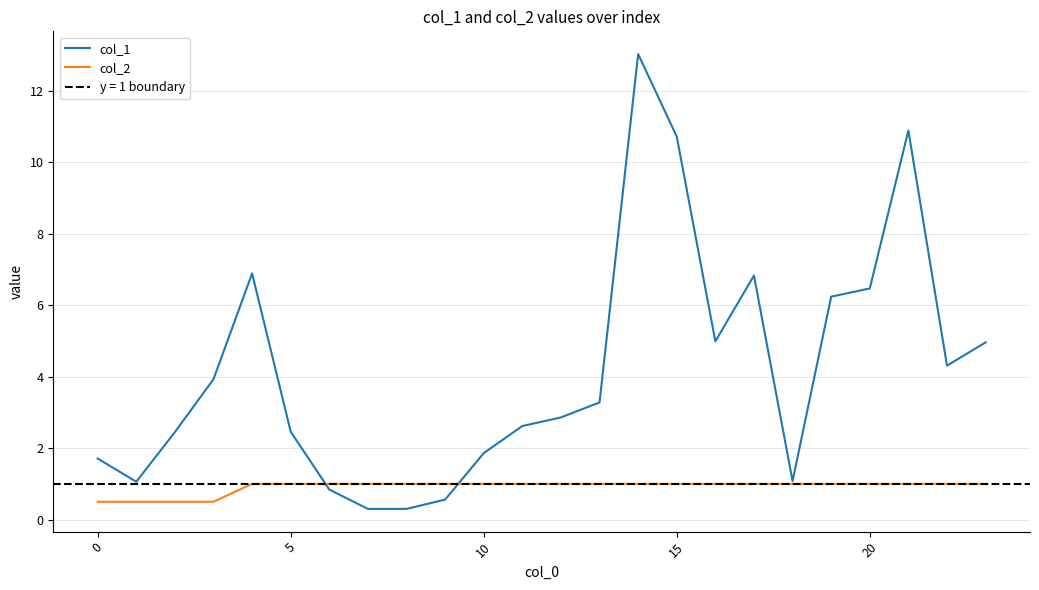

Rank the series by their maximum value, from lowest to highest.

col_2, col_1